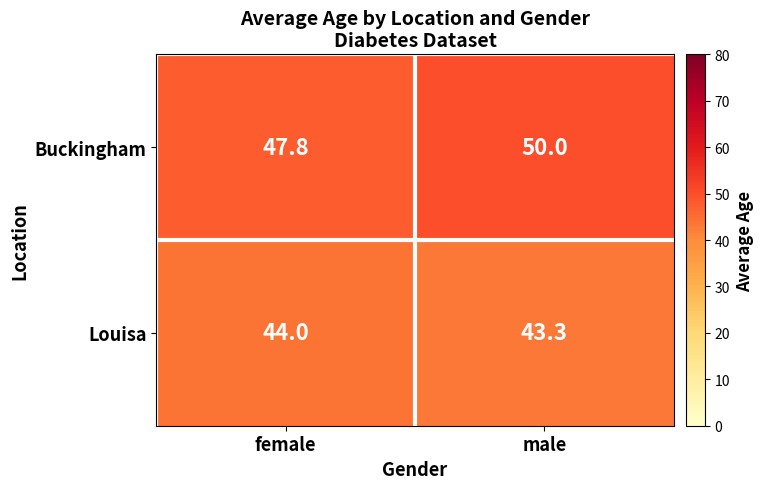

What is the average value of the Buckingham series?

48.9